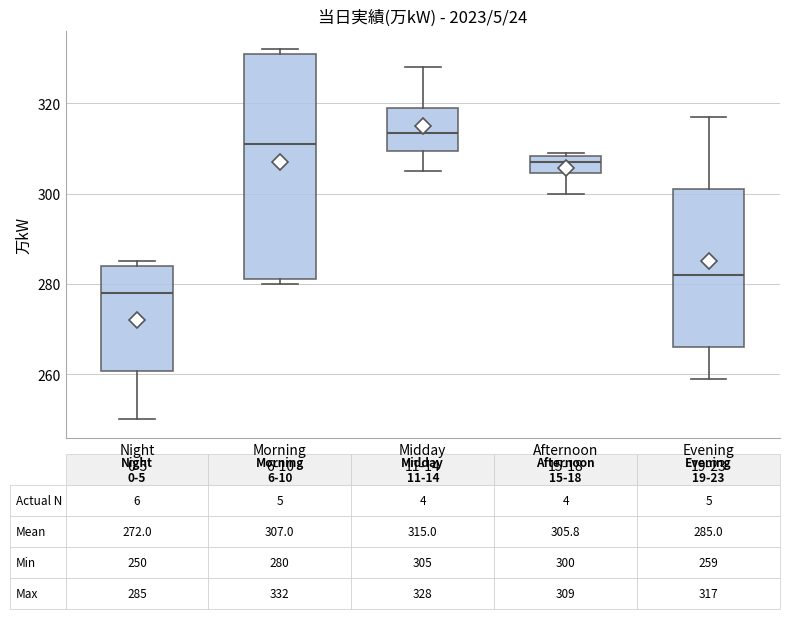

Comparing the boxes themselves (not the whiskers), which one is the tallest?

Morning 6-10